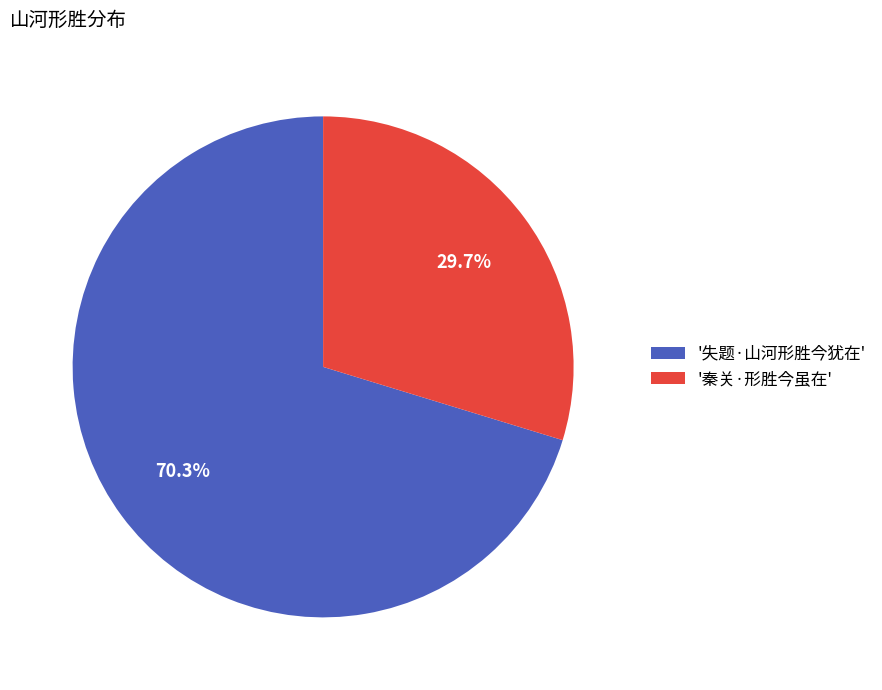

Does '秦关·形胜今虽在' represent more than half of the total?

No